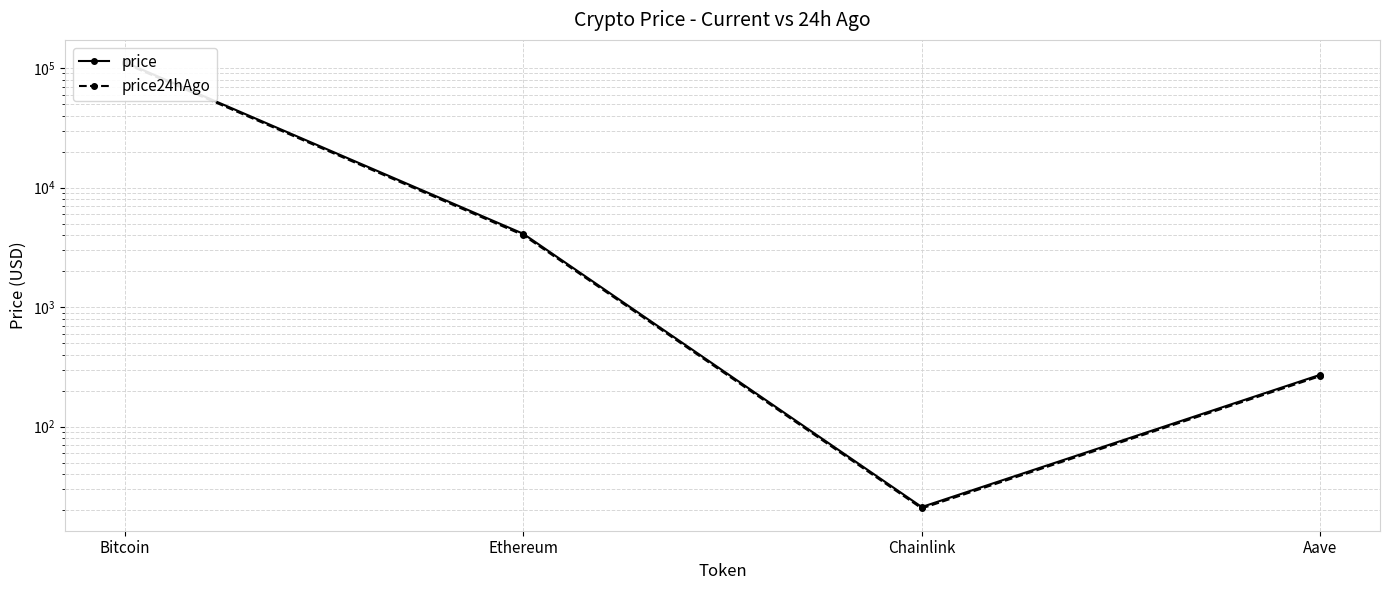

True or false: price24hAgo and price intersect in this chart.

False